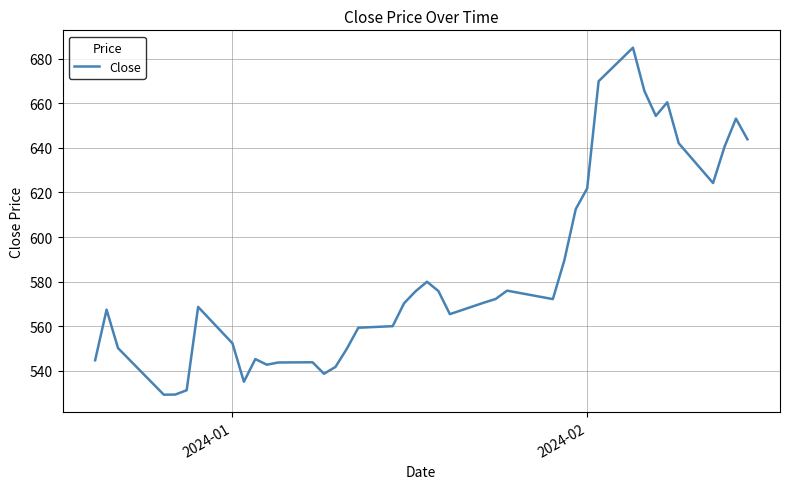

What is the greatest value displayed?

685.0